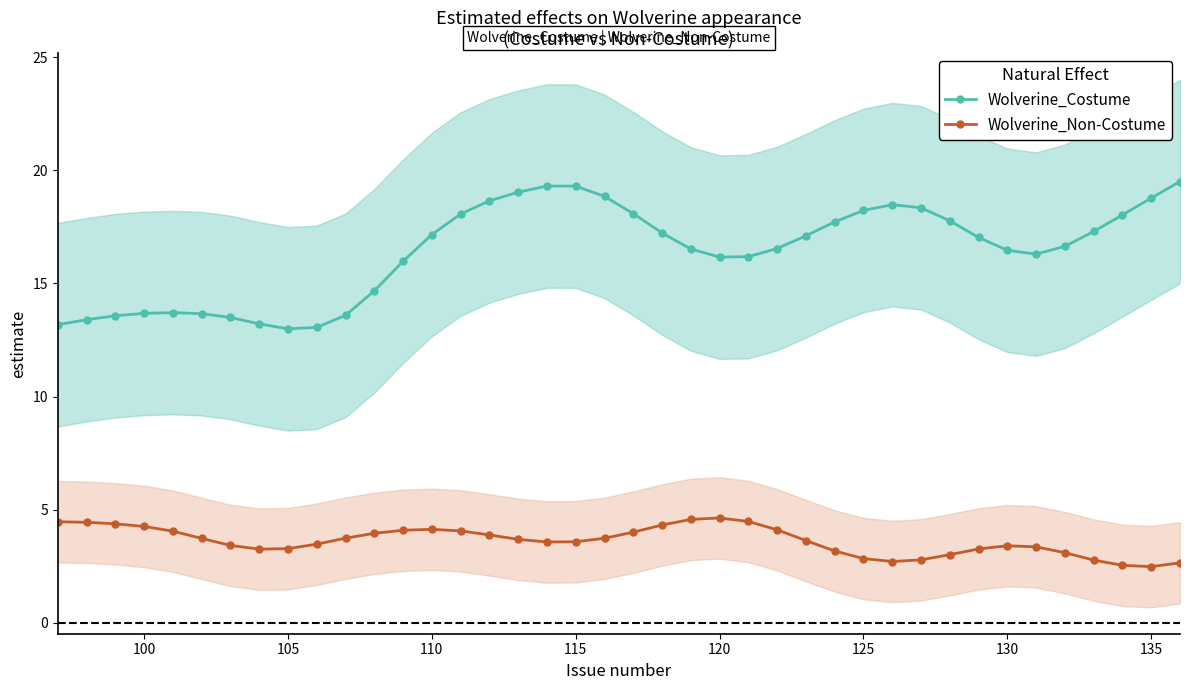

In Wolverine_Non-Costume, how many points are lower than both neighbors (excluding endpoints)?

4